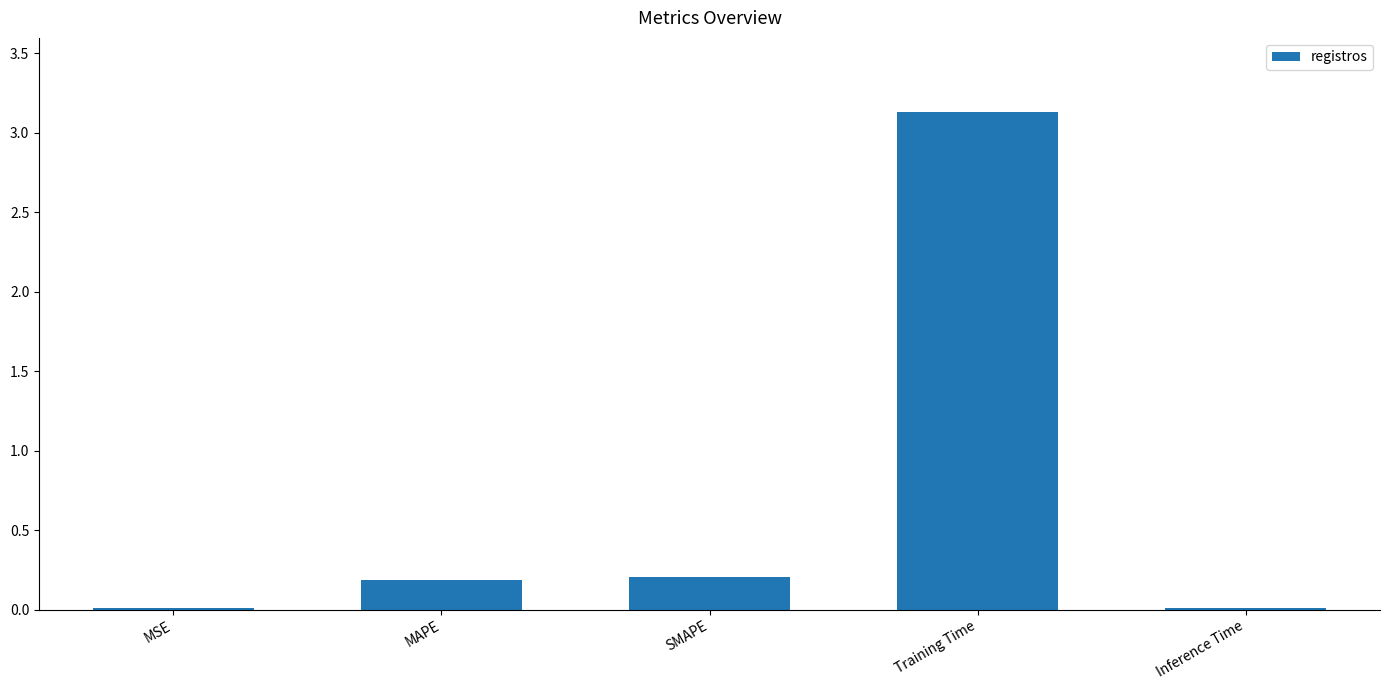

How many bars are there in total?

5